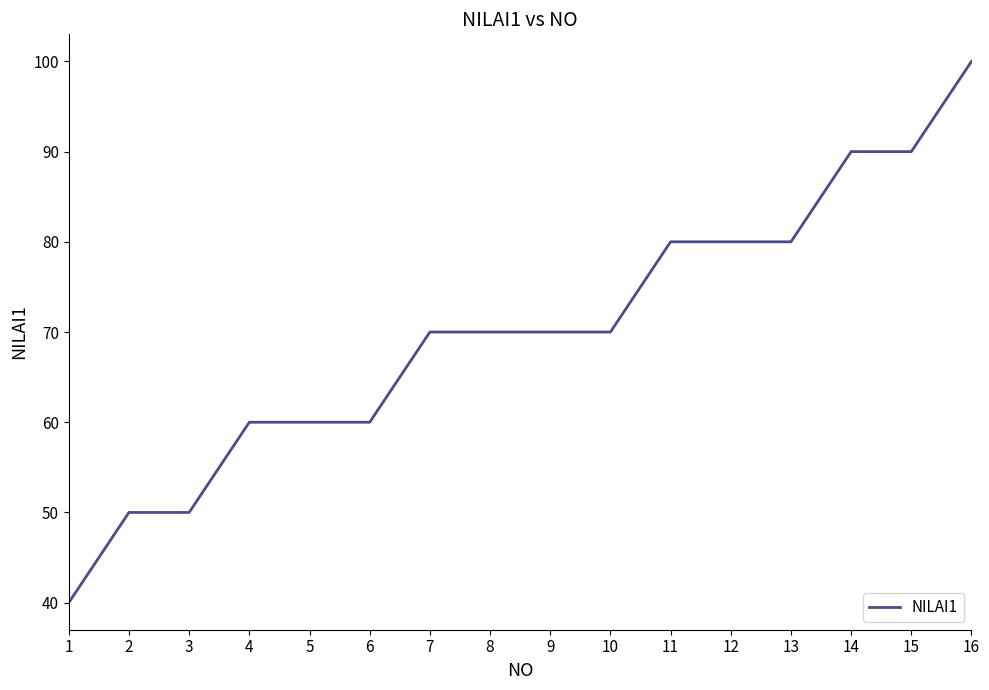

What is the difference between the maximum and minimum values?

60